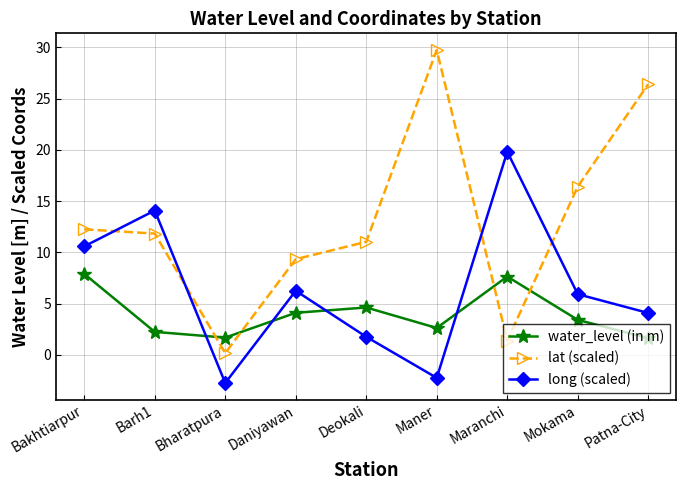

Does the chart have visible grid lines?

Yes